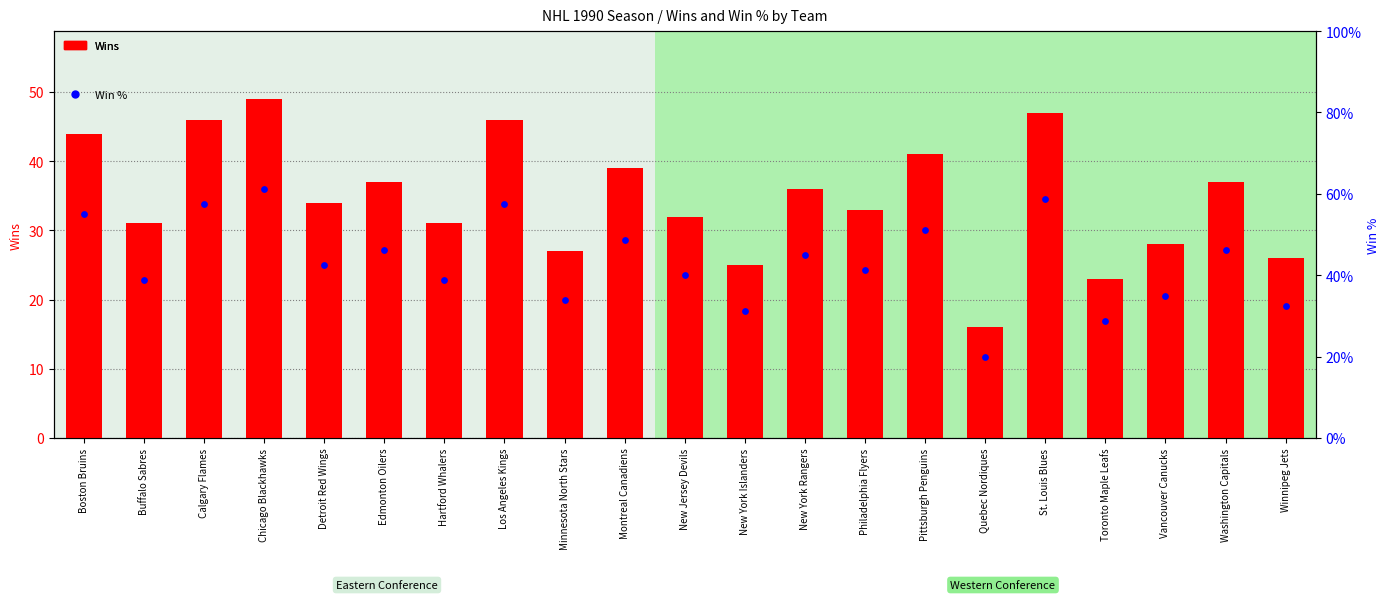

What is the total value across all series at Los Angeles Kings?

103.5